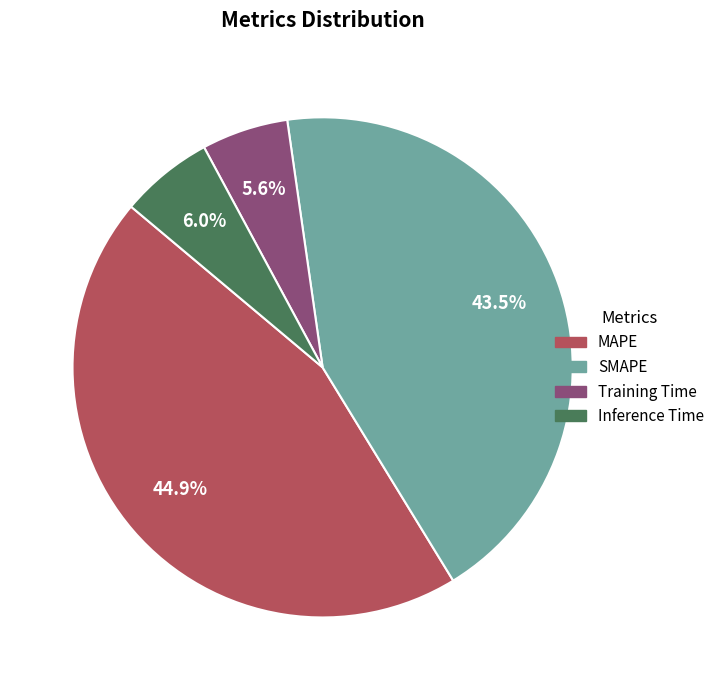

What is the ratio of the value at Inference Time to the value at SMAPE?

0.1